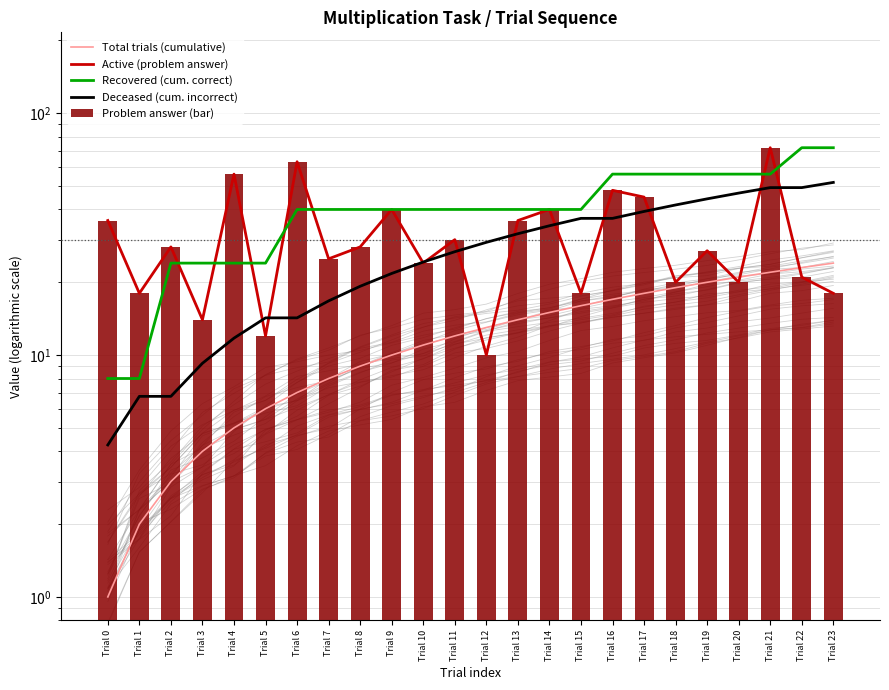

At which category does the chart reach its peak across all series?

Trial 21